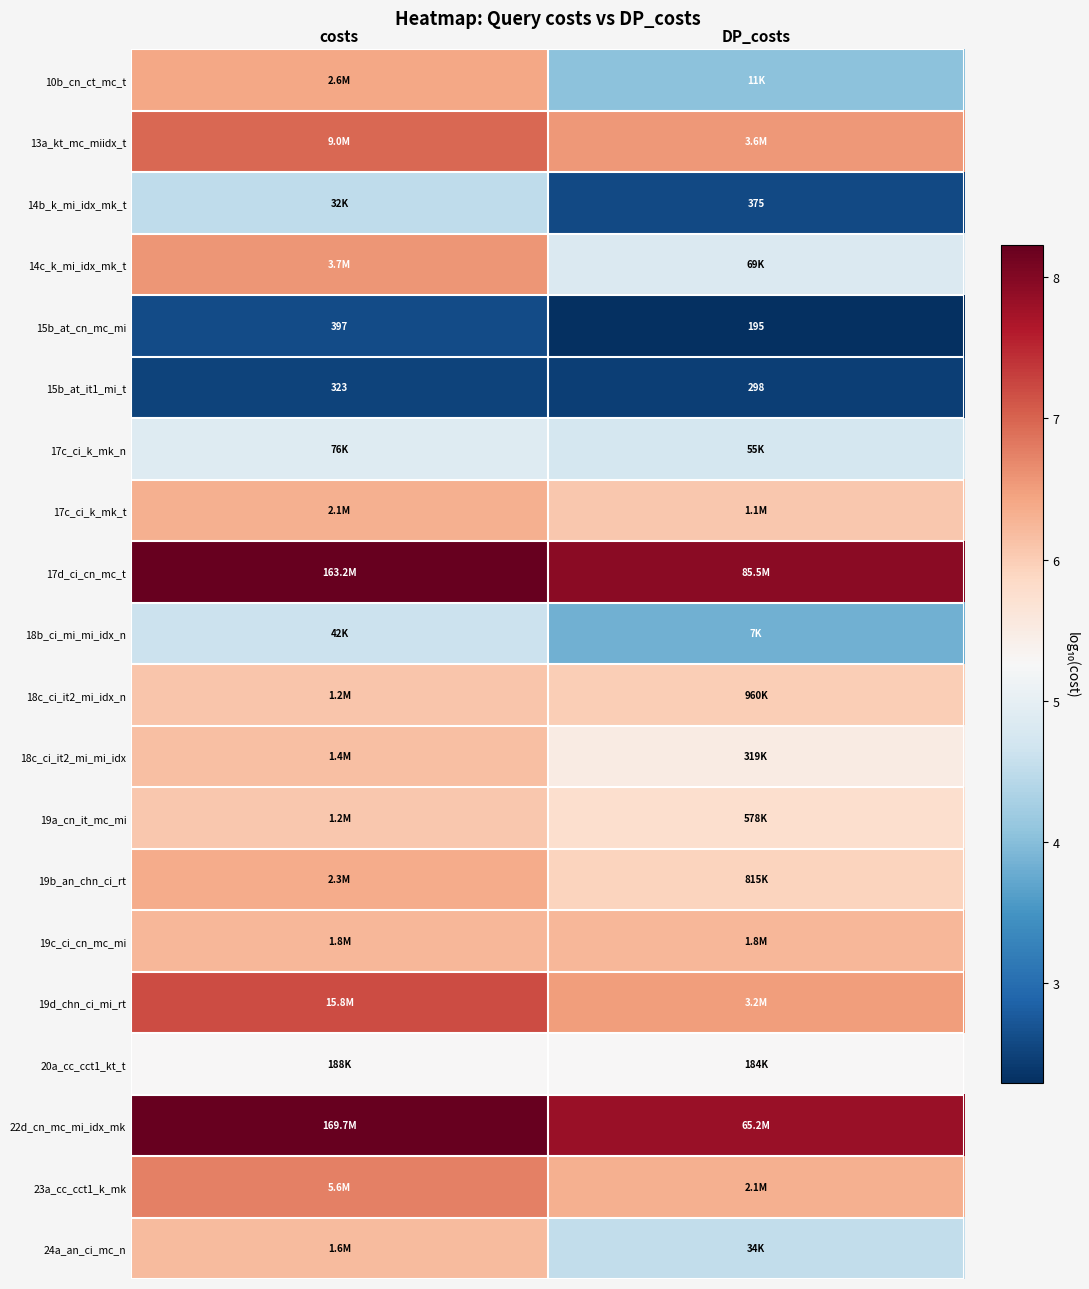

What is the highest value of the 17c_ci_k_mk_t series?

6.3